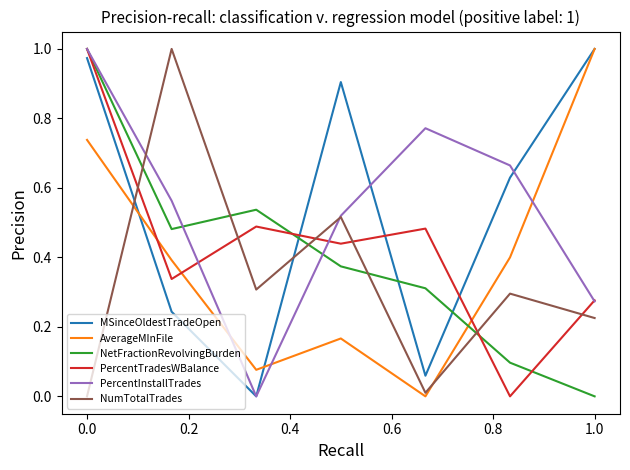

Which series ends up on top after the final intersection of NumTotalTrades and MSinceOldestTradeOpen?

MSinceOldestTradeOpen